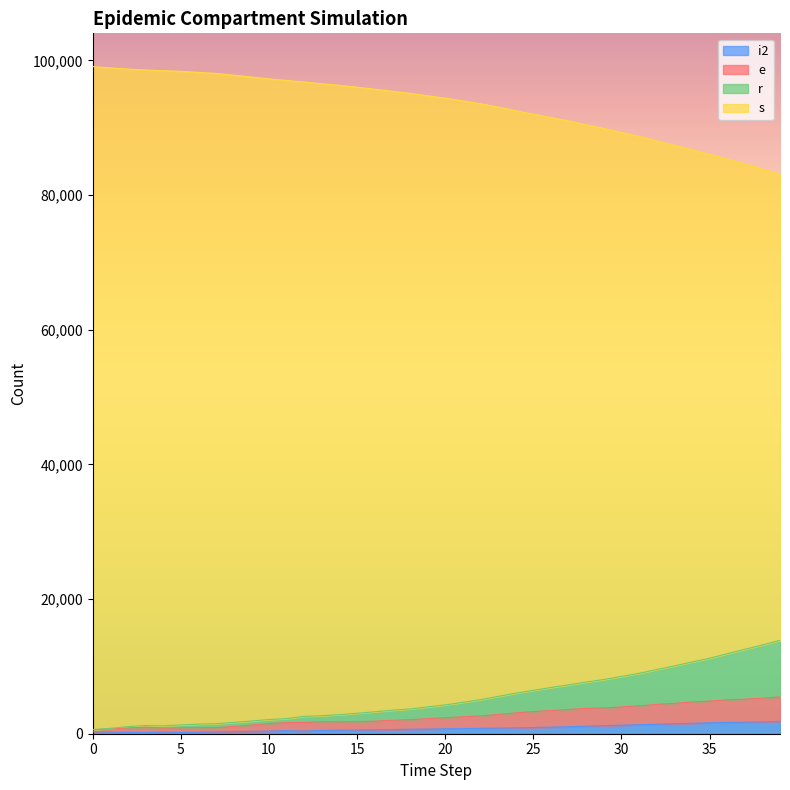

At which label is s closest to 91090?

27